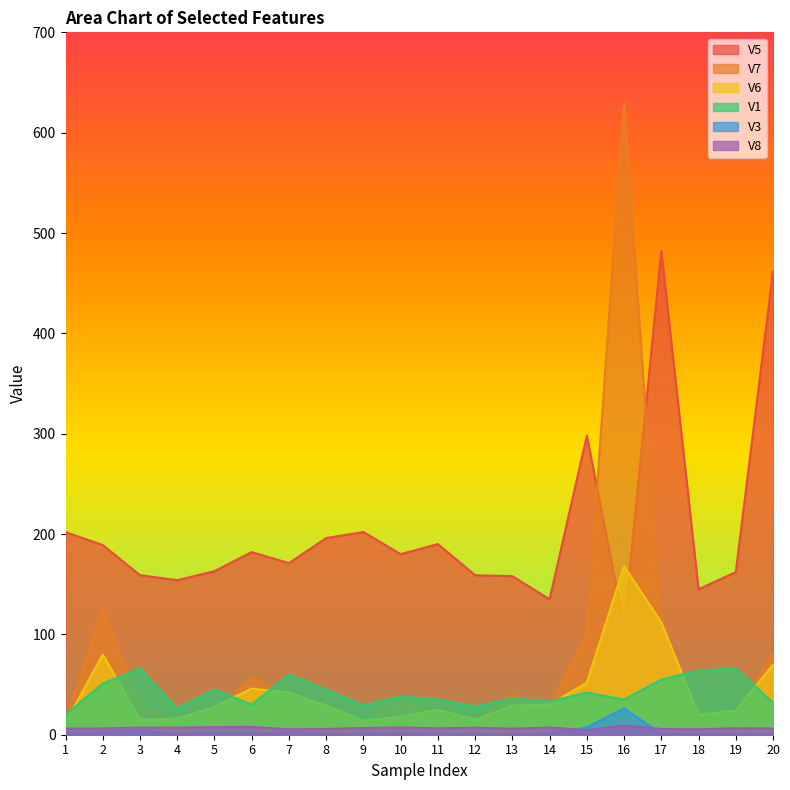

What is the spread (max minus min) of values at 9?

201.1